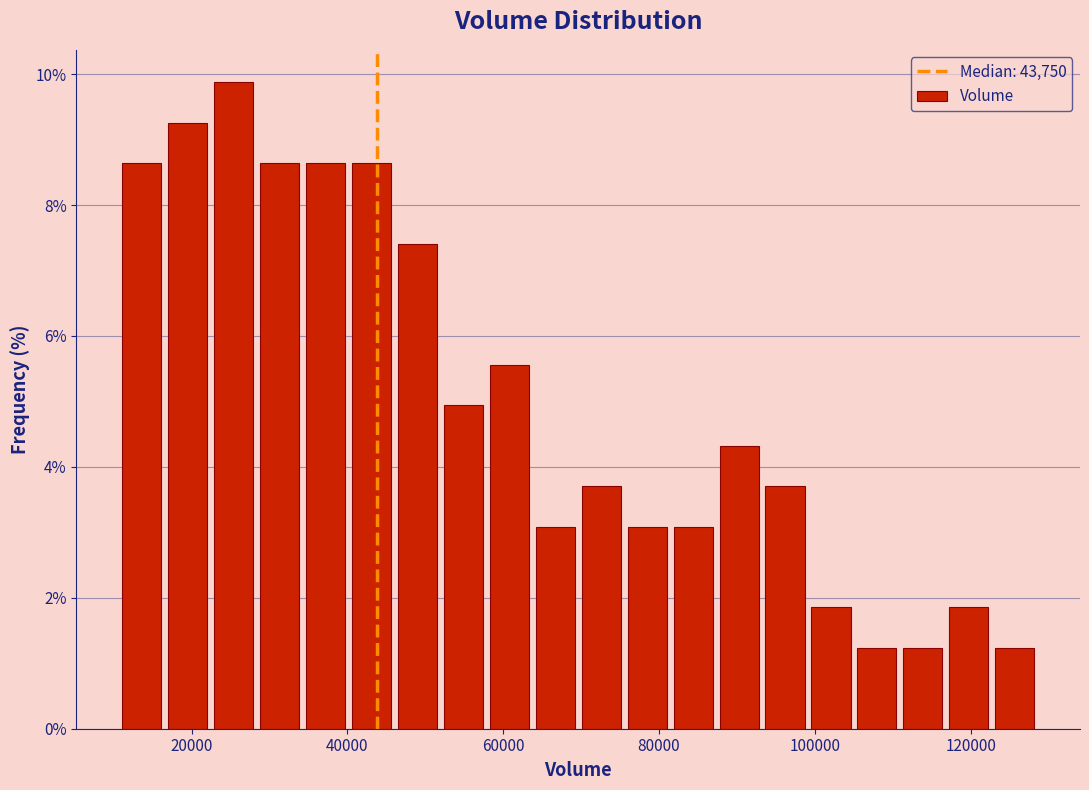

Around what value on the x-axis is the tallest bar? Give the approximate position of its centre, as read against the axis.

26000